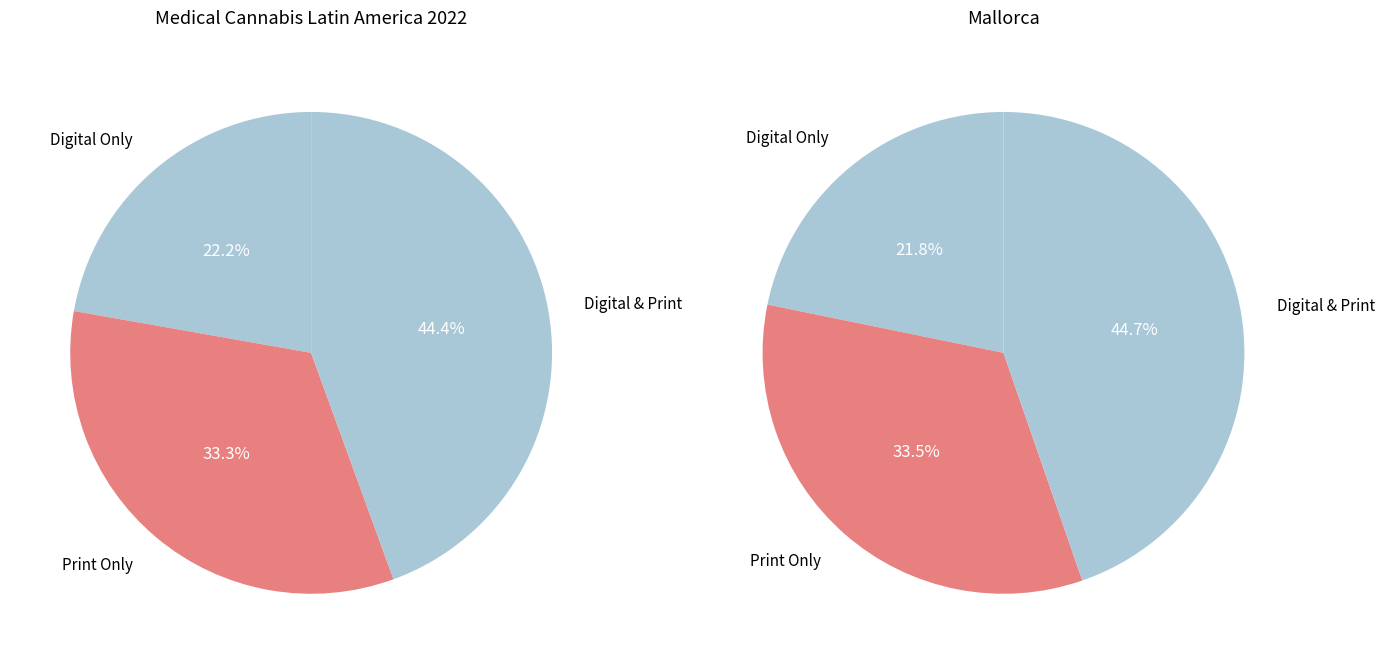

Is it true that Print Only is 22% of the pie?

False